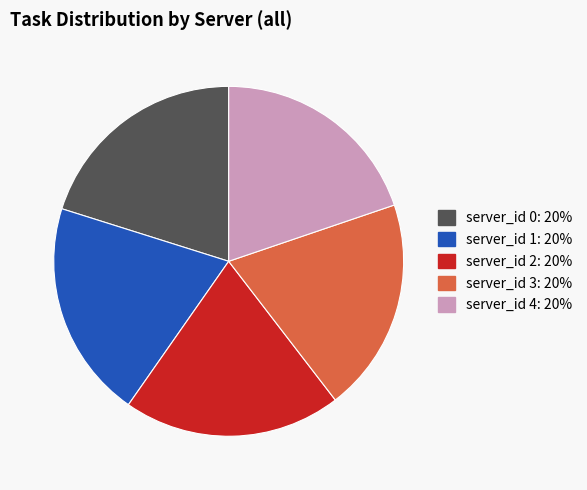

Which category has the smallest portion of the pie?

Server 0